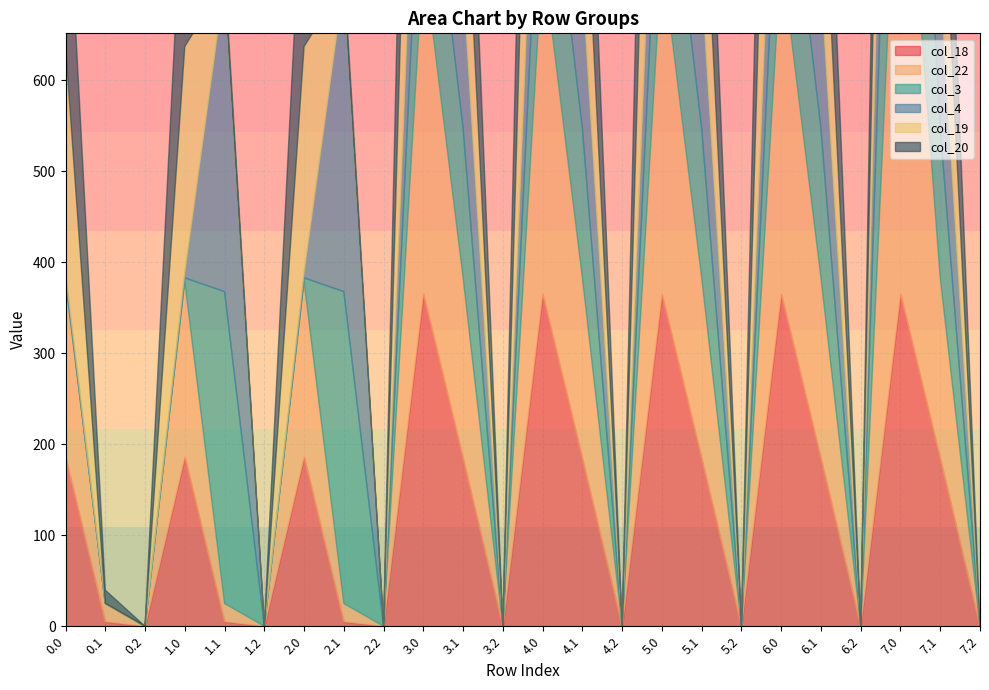

Rank the series at 4.1 from highest to lowest value.

col_22, col_20, col_18, col_19, col_3, col_4